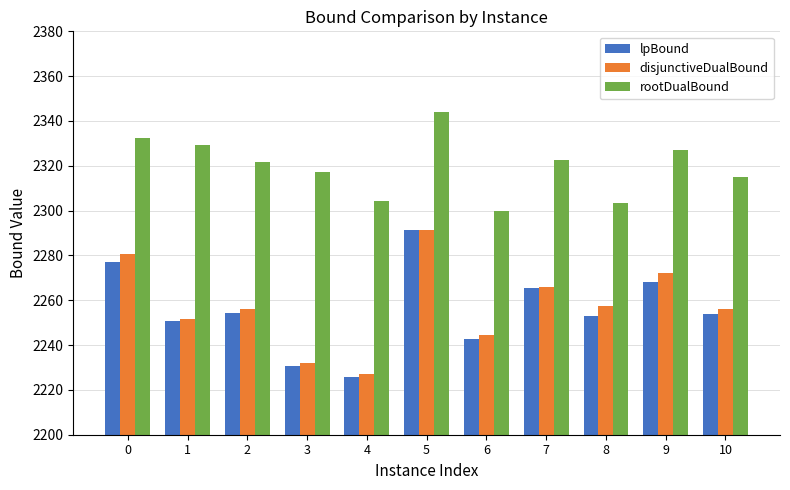

What is the value of the lpBound bar at the 9th from the left?

2252.8